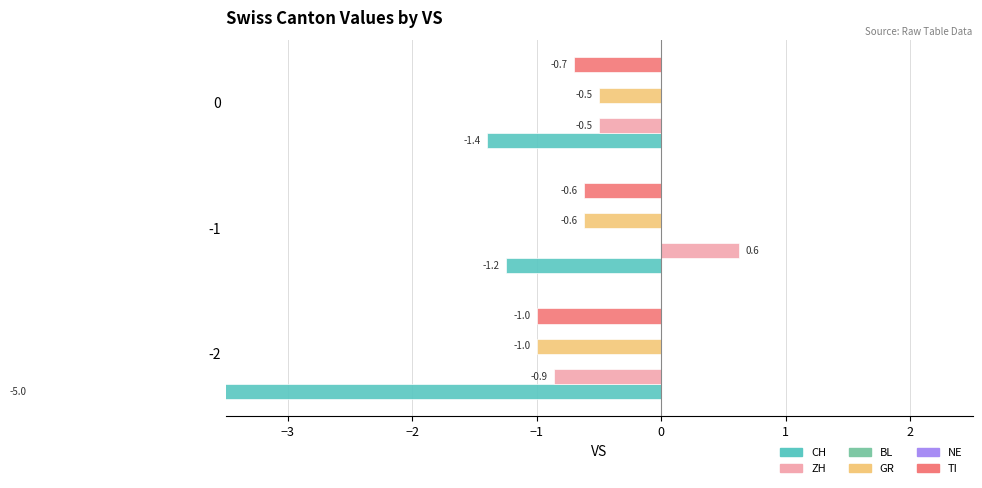

What is the smallest value displayed?

-5.0